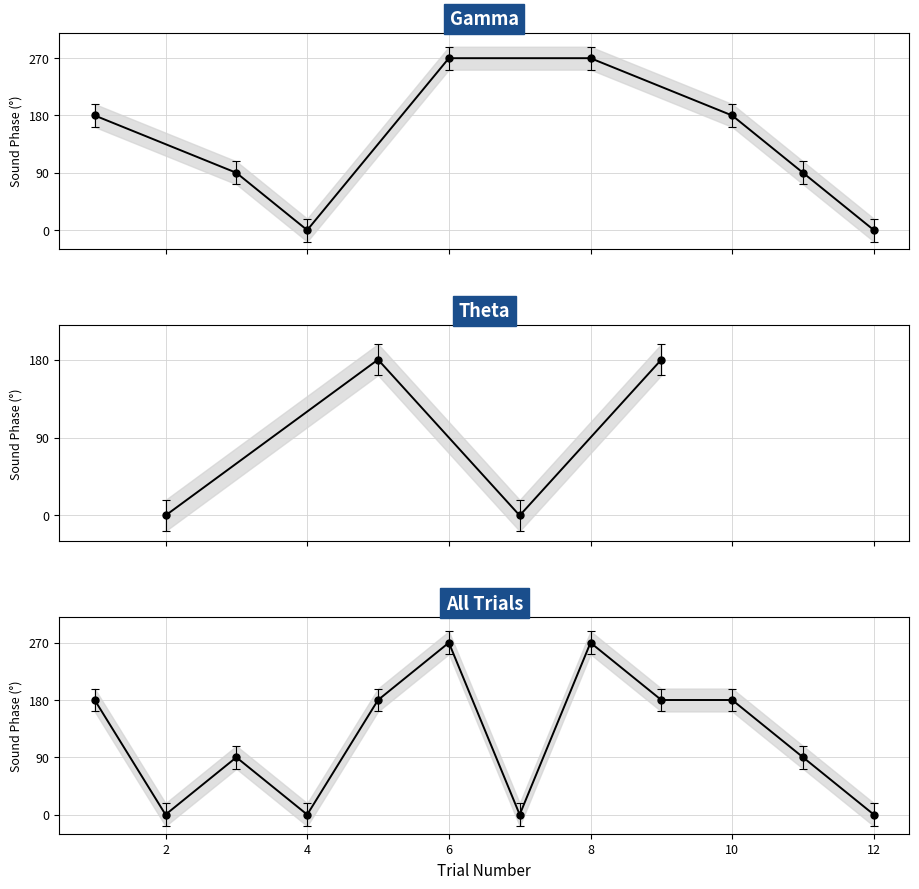

The value at 2 is 104. True or false?

False